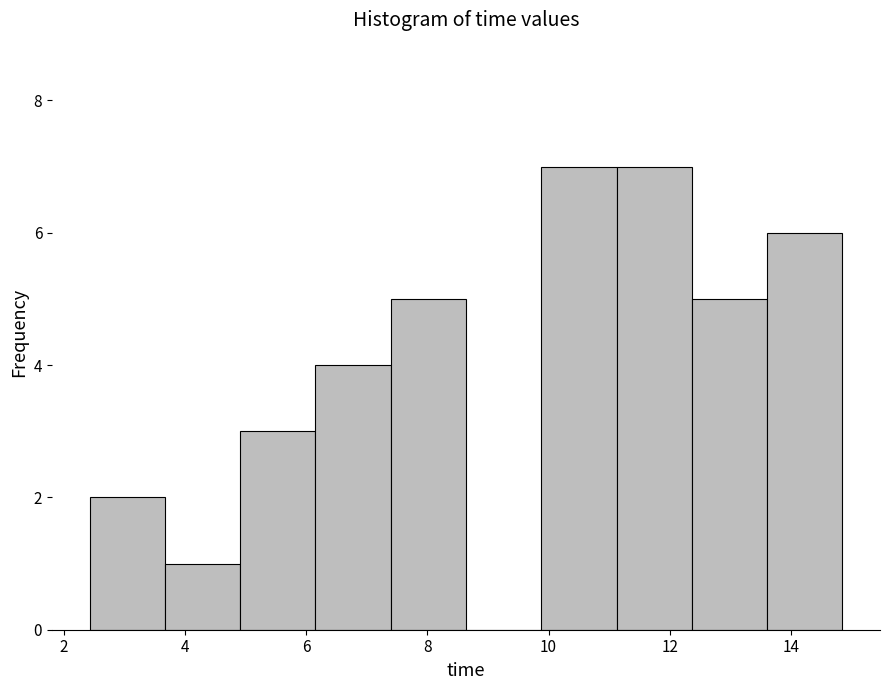

What is the height of the bar covering 11.2 to 12.4 on the x-axis? Neither the bar edges nor the heights are printed on the chart, so give them approximately, as read against the axes.

7